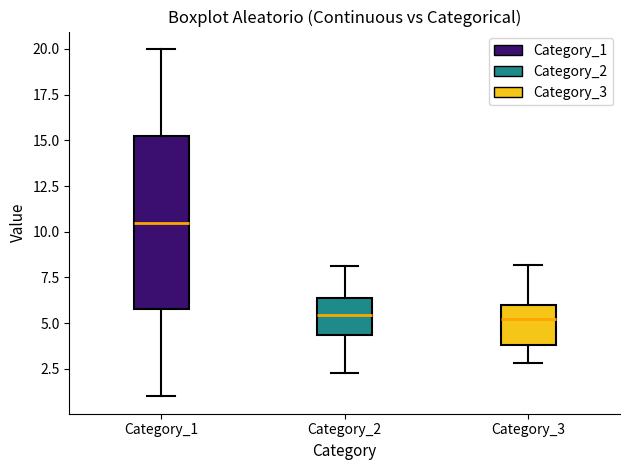

Comparing the boxes themselves (not the whiskers), which one is the tallest?

Category_1